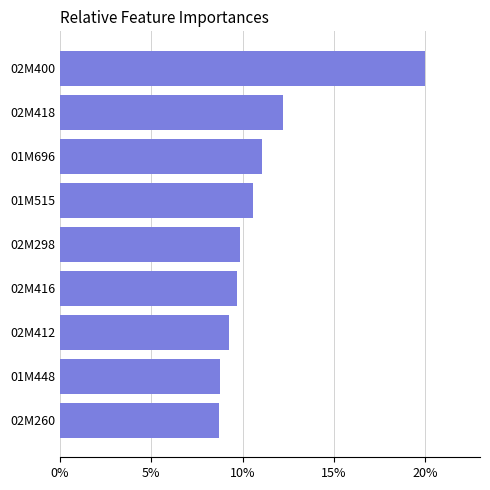

Are the bars horizontal?

Yes